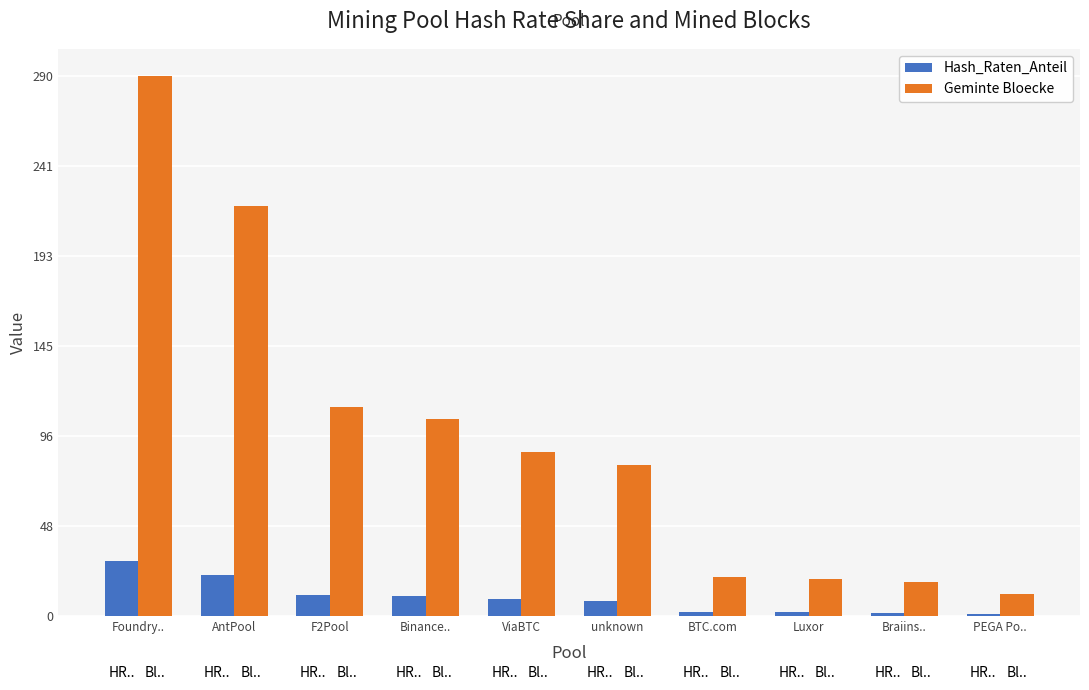

What are all the series names shown in the legend?

Hash_Raten_Anteil, Geminte Bloecke